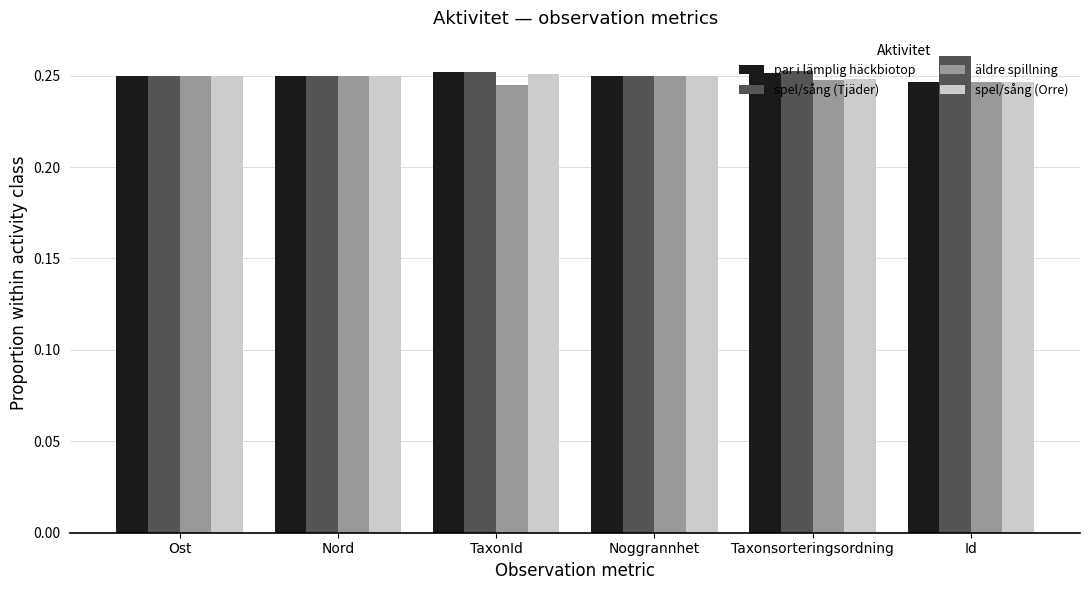

How many bars are there in each group?

4